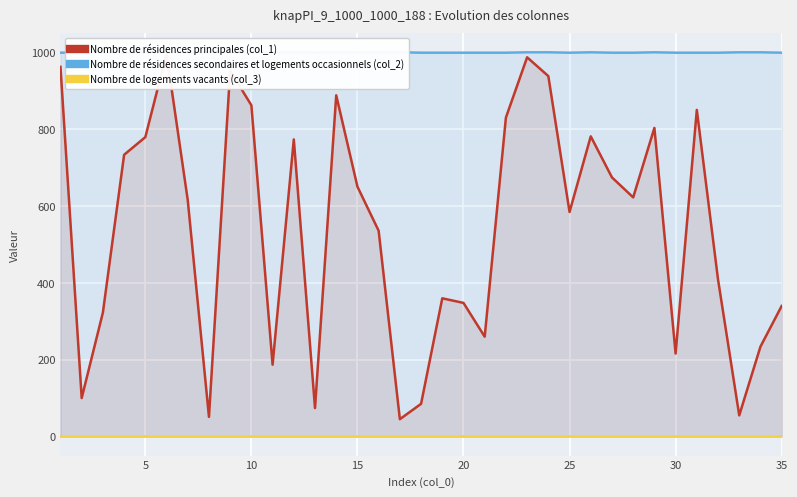

List the series in order of their peak value, highest first.

Nombre de résidences secondaires et logements occasionnels (col_2), Nombre de résidences principales (col_1), Nombre de logements vacants (col_3)